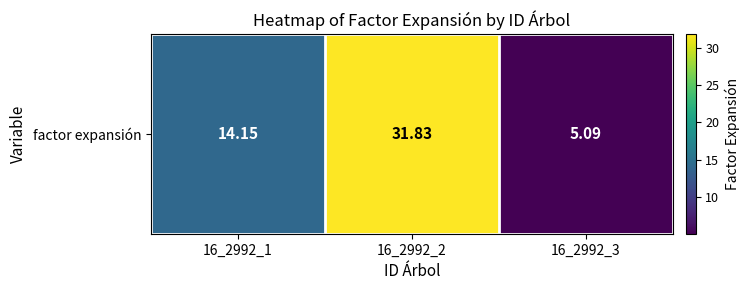

How many values exceed 14?

2